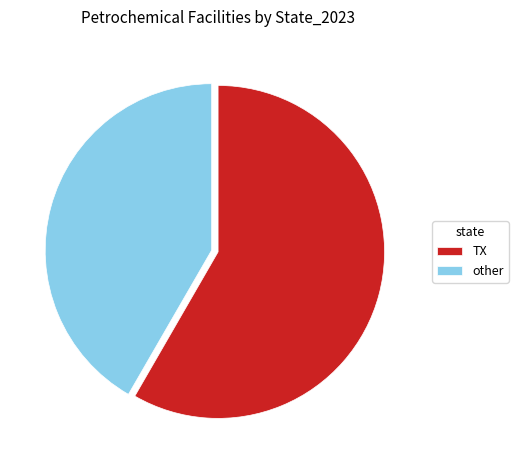

Which category has the smallest portion of the pie?

other